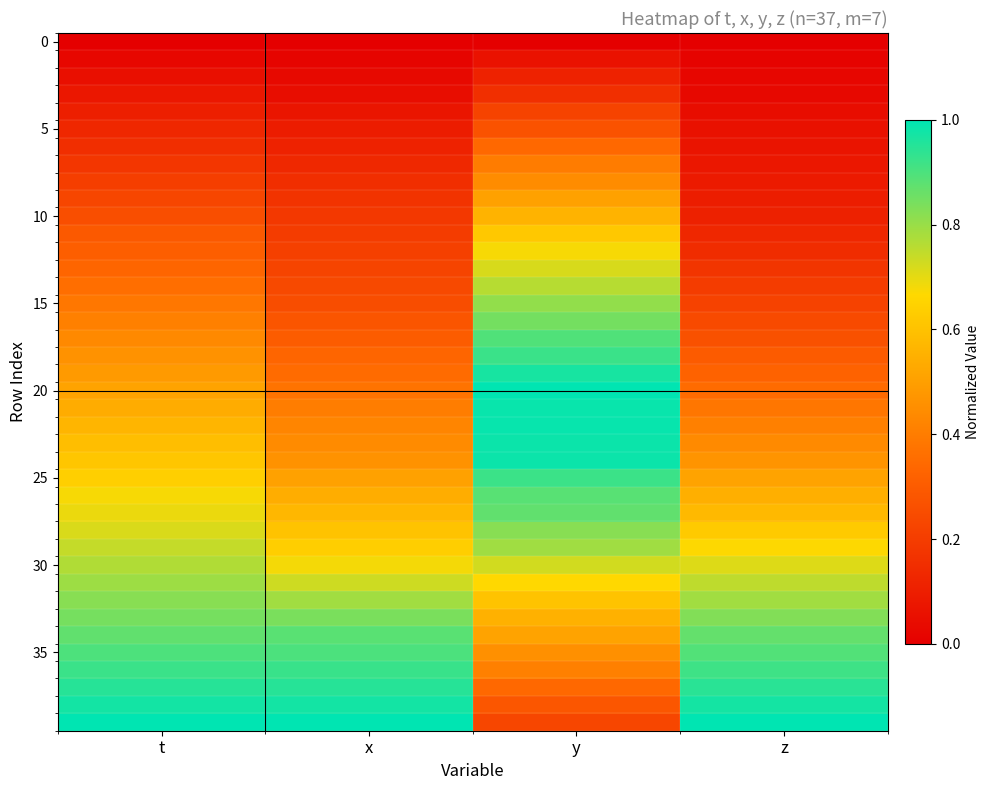

At which category is the sum across all series the highest?

y